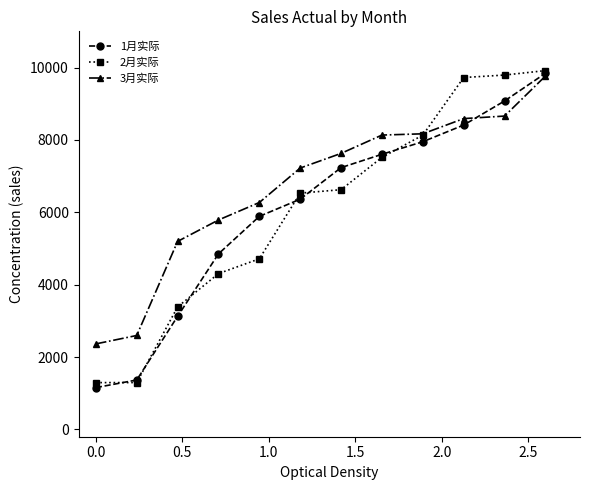

At how many categories does at least one series exceed 9341?

3